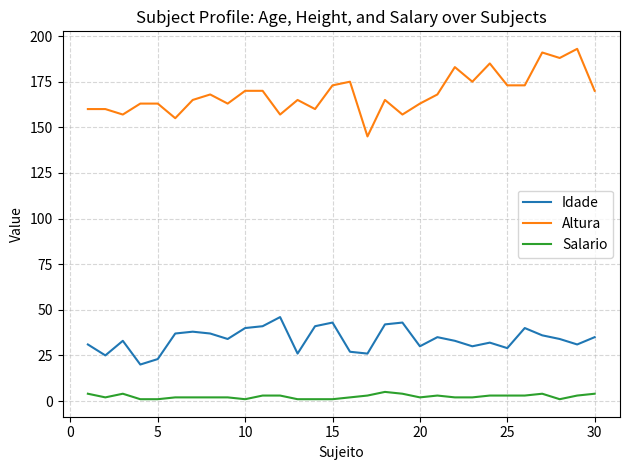

Which series has the widest spread of values?

Altura